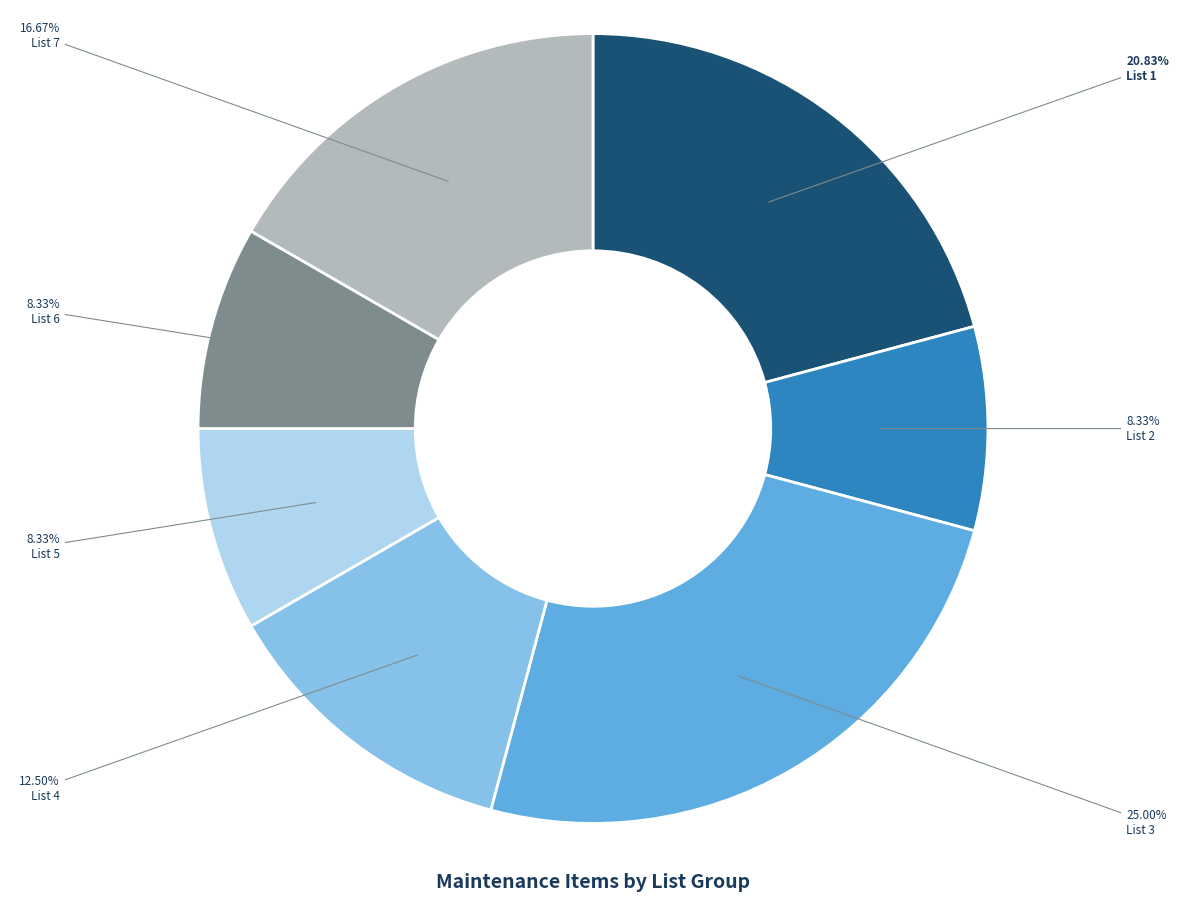

How many slices are in this pie chart?

7